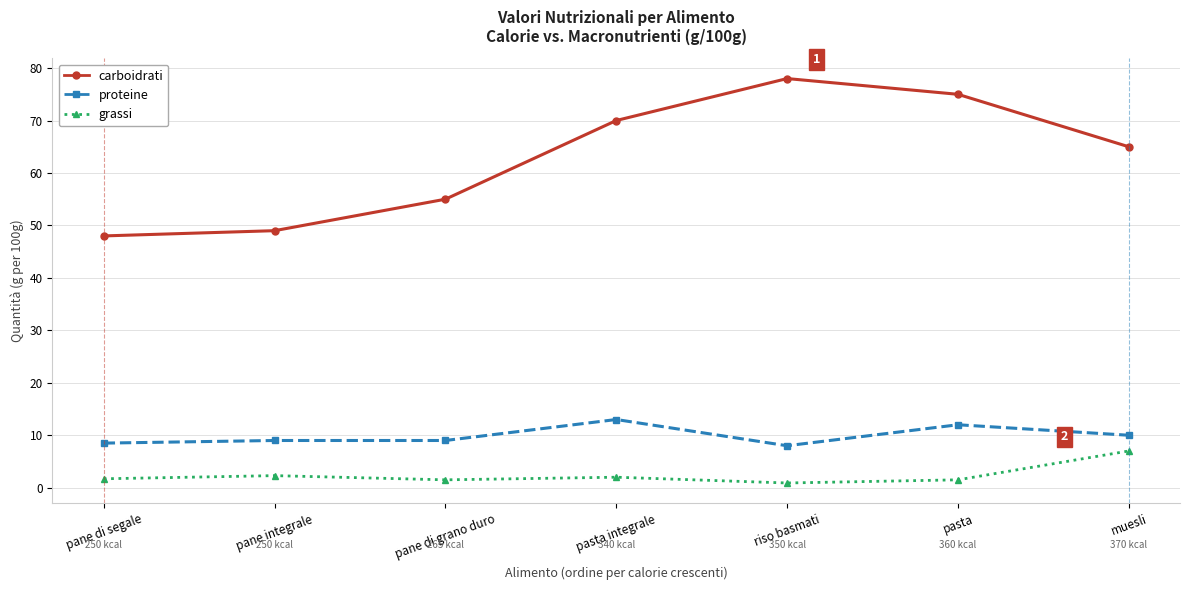

In carboidrati, how many points are higher than both neighbors (excluding endpoints)?

1